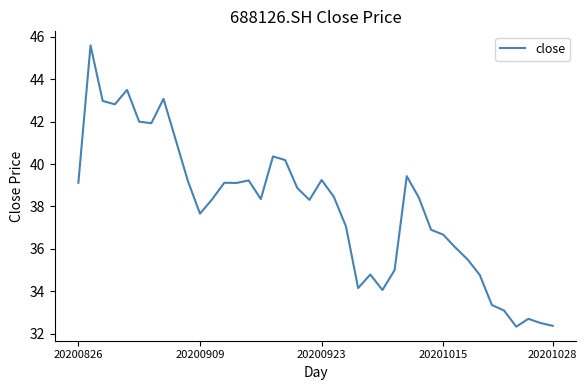

What is the greatest value displayed?

45.6